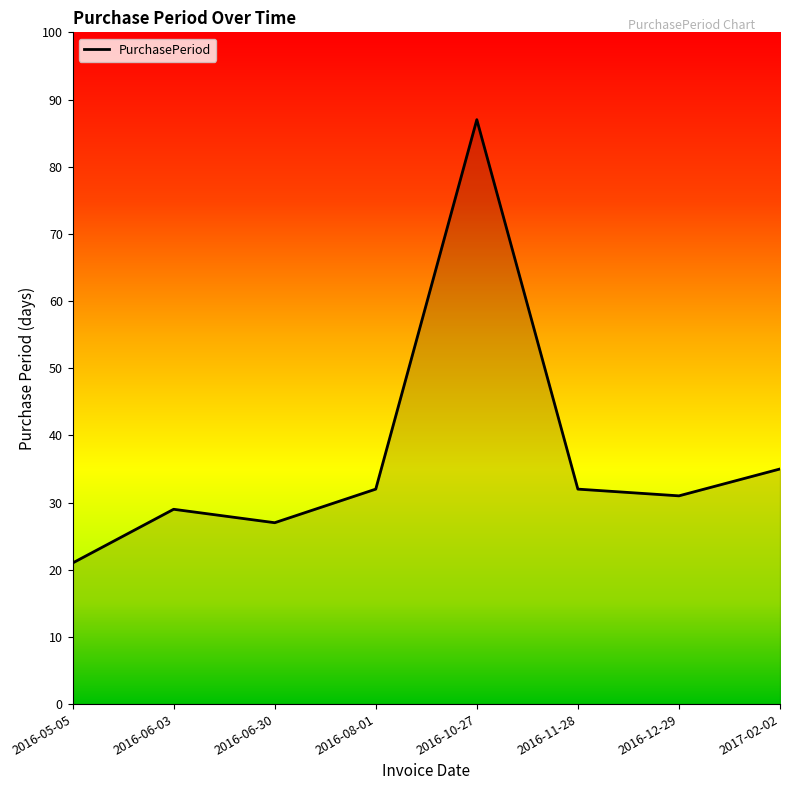

The value at 2016-11-28 is 11. True or false?

False